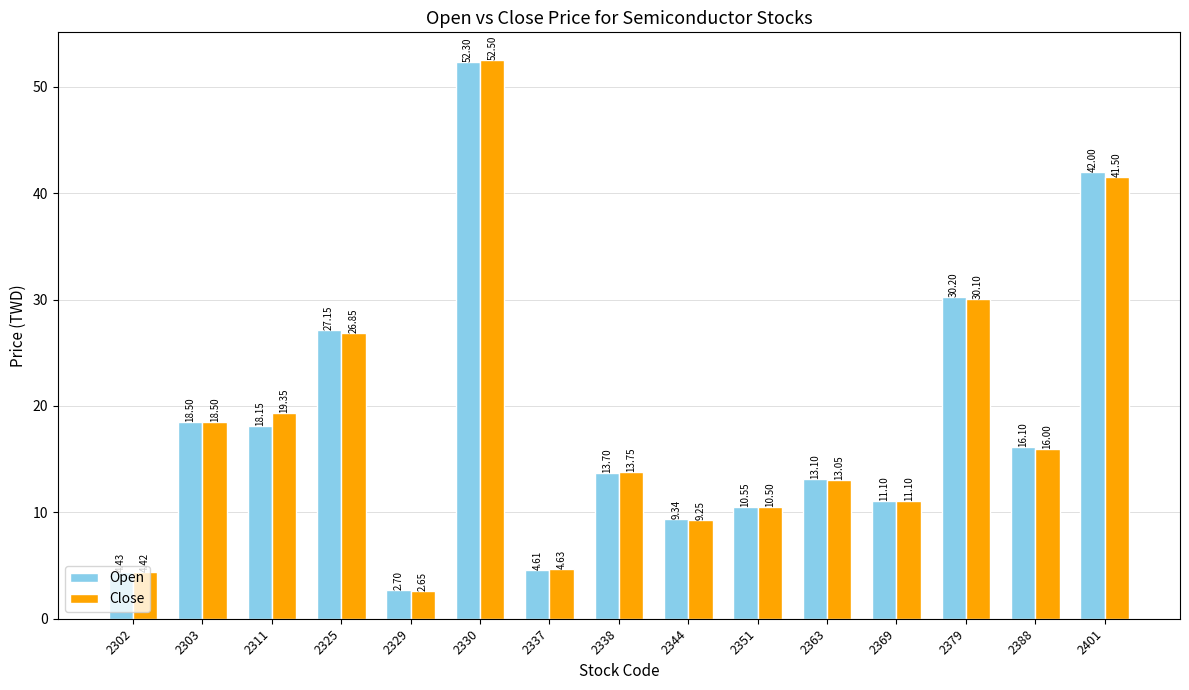

How many values in the Close series exceed 13?

9